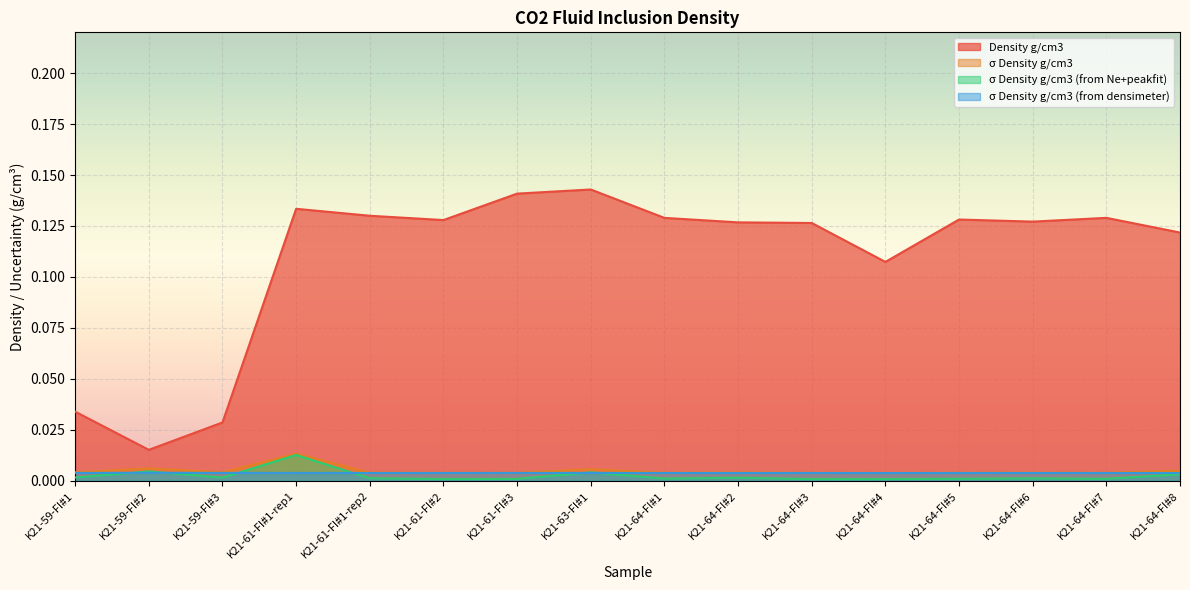

True or false: Density g/cm3 and σ Density g/cm3 cross at least once.

False